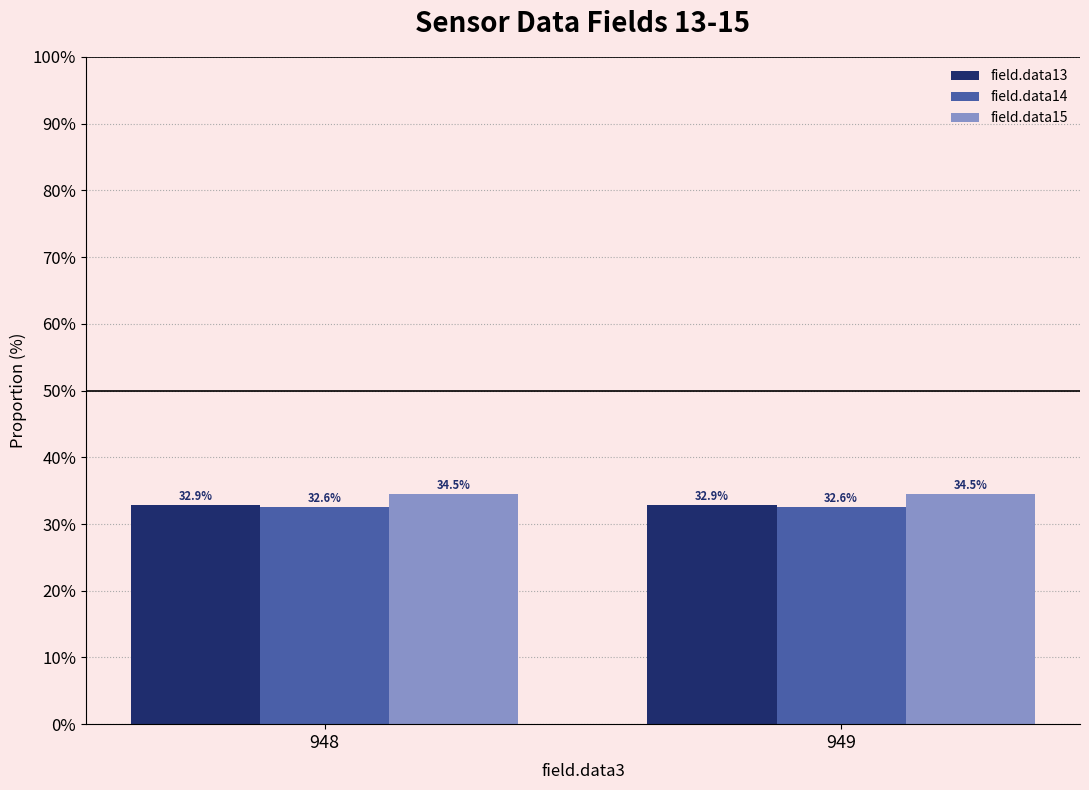

What is the difference between the highest and lowest values at 948?

1.9